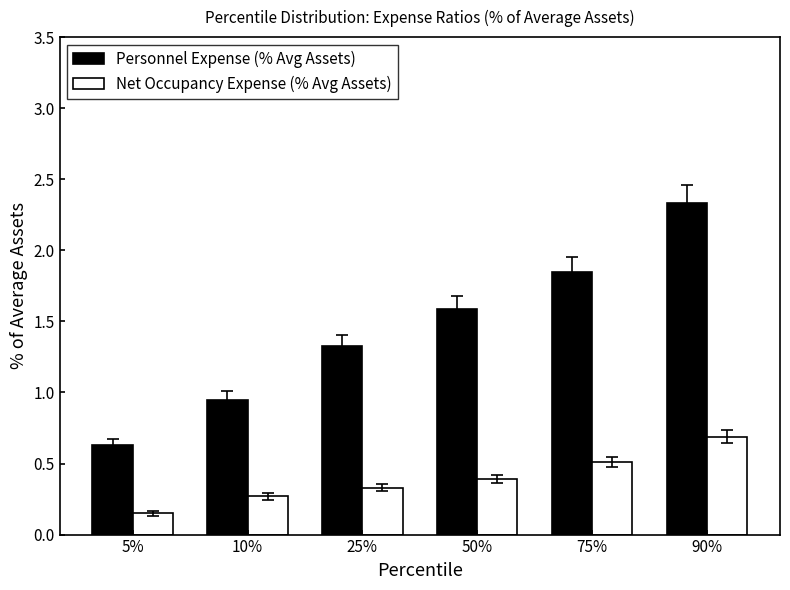

Rank the series at 50% from highest to lowest value.

Personnel Expense (% Avg Assets), Net Occupancy Expense (% Avg Assets)